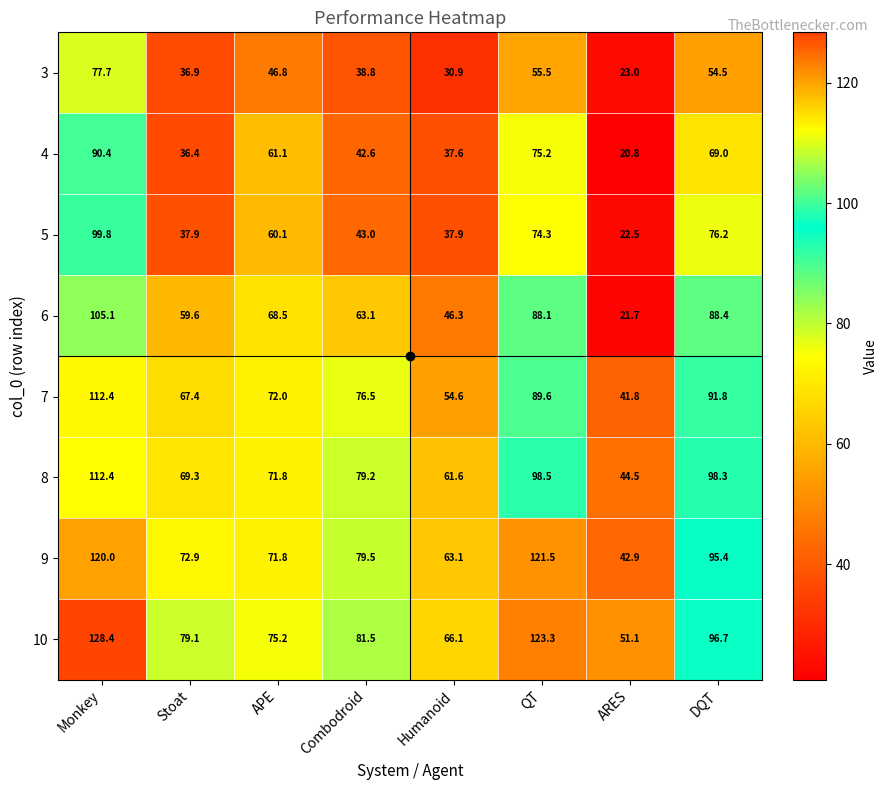

What is the difference between the maximum and minimum values in the 3 series?

54.7